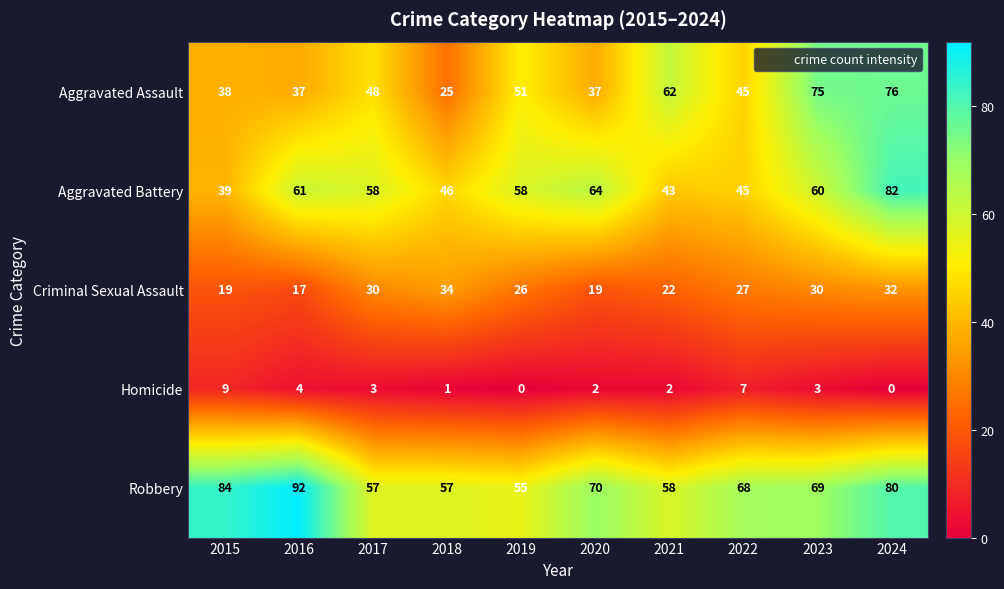

Where is Aggravated Assault nearest to the value 50?

2019